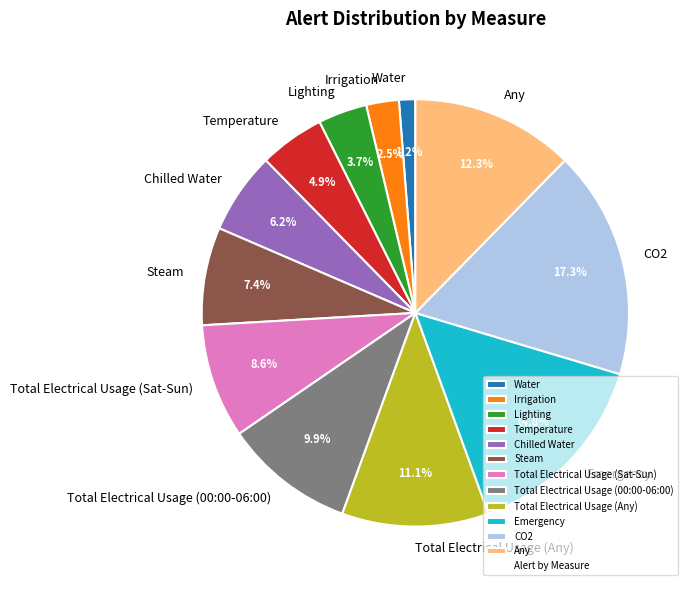

What is the ratio of the value at Total Electrical Usage (Any) to the value at Total Electrical Usage (Sat-Sun)?

1.3